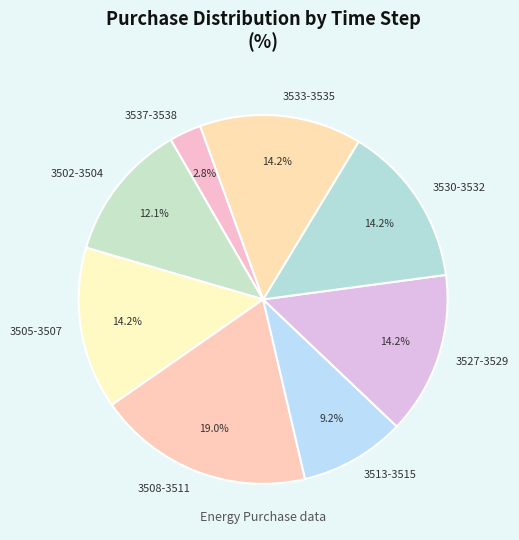

Combined, what portion of the pie is 3505-3507 and 3533-3535?

28.4%